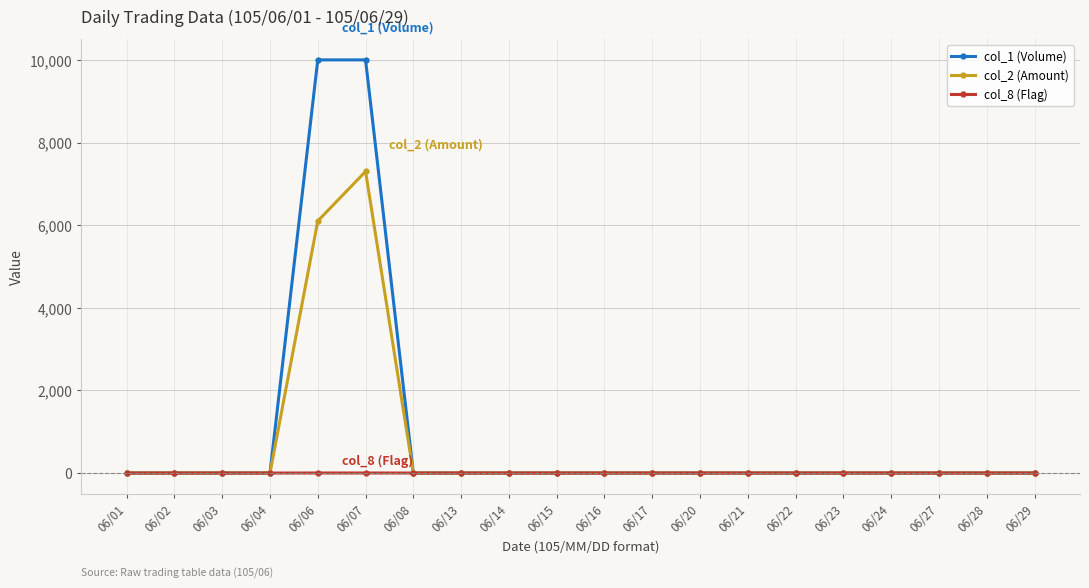

Which series has the widest spread of values?

col_1 (Volume)